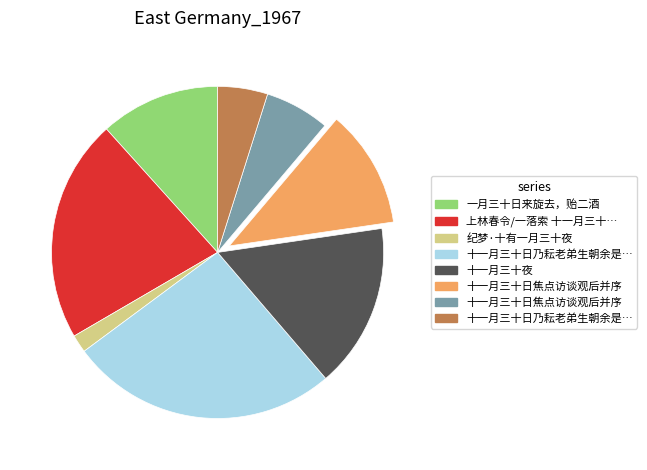

Does any single category account for the majority?

No